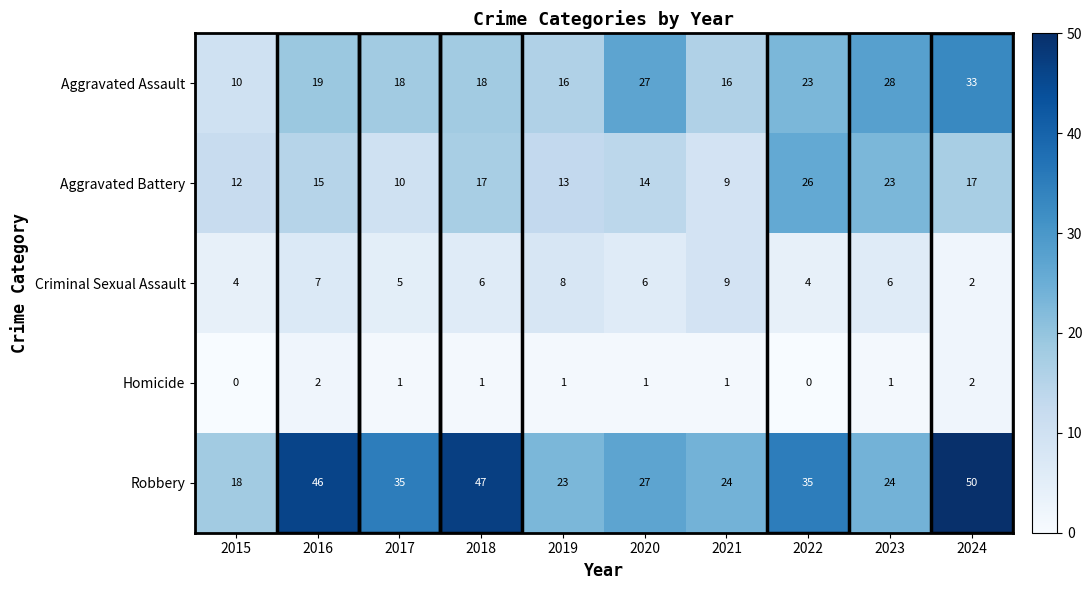

How many Criminal Sexual Assault values are between 4 and 7?

7